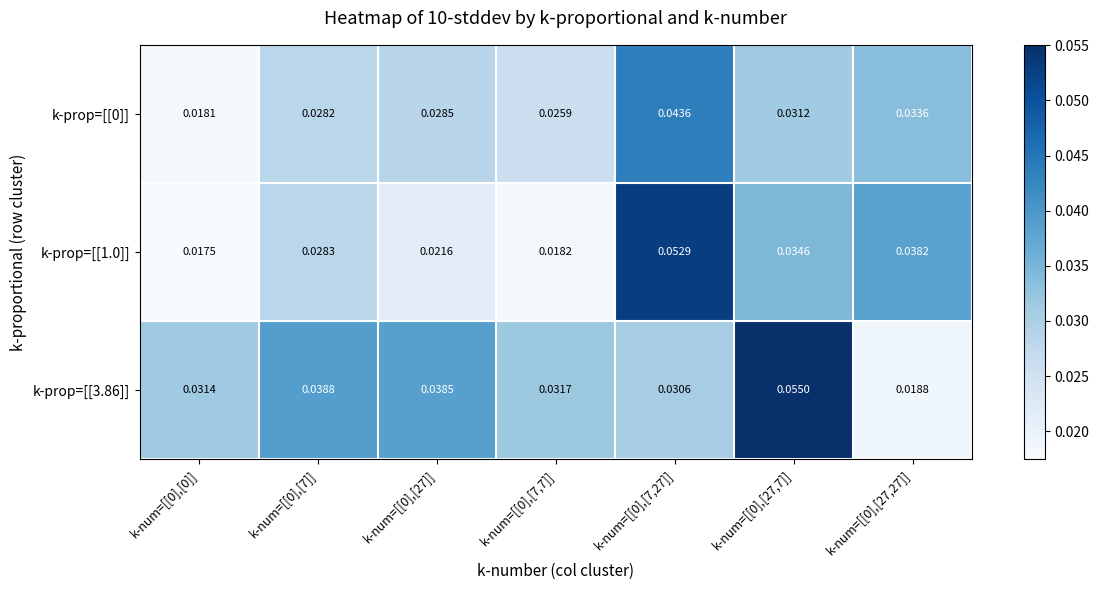

Is the value of k-prop=[[1.0]] at k-num=[[0],[27,27]] greater than the value of k-prop=[[0]] at k-num=[[0],[0]]?

Yes